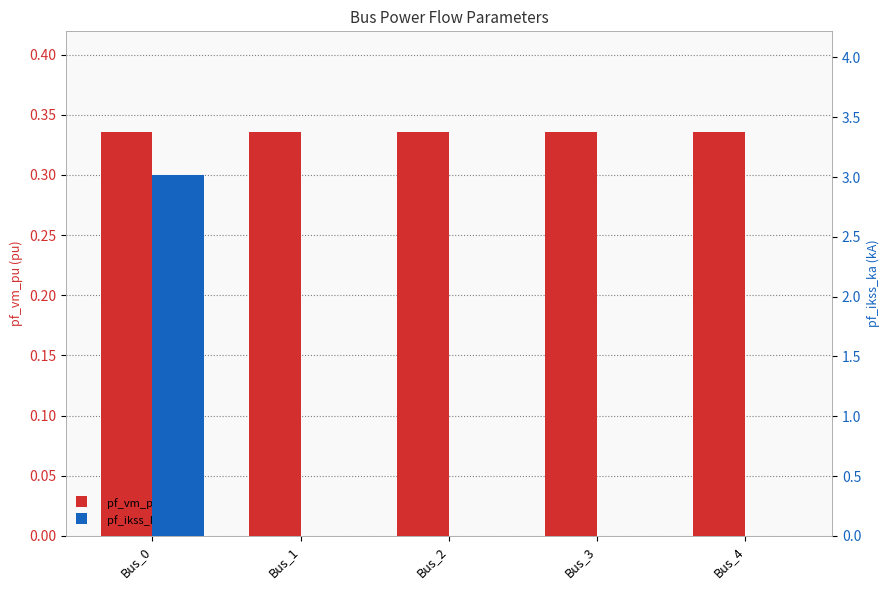

Does the chart contain any negative values?

No